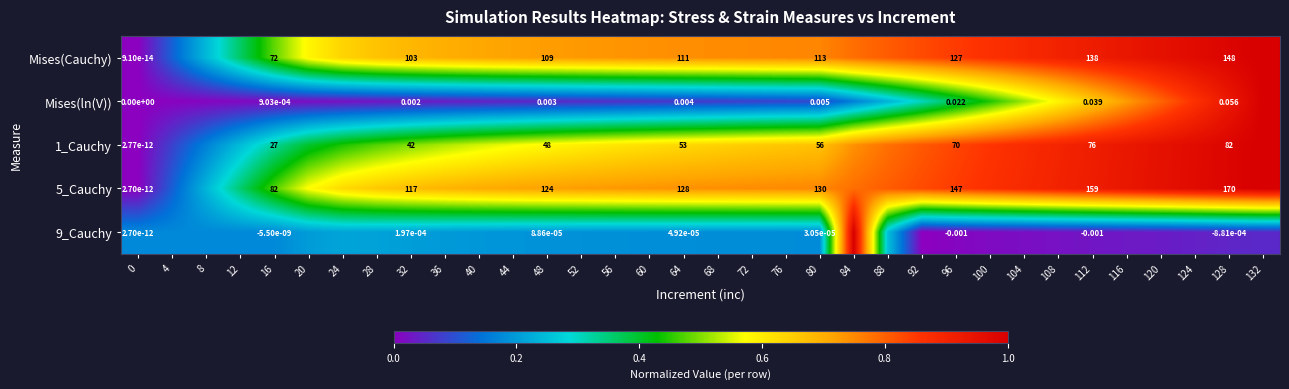

Is it true that Mises(Cauchy) equals 0.7 at 36?

True